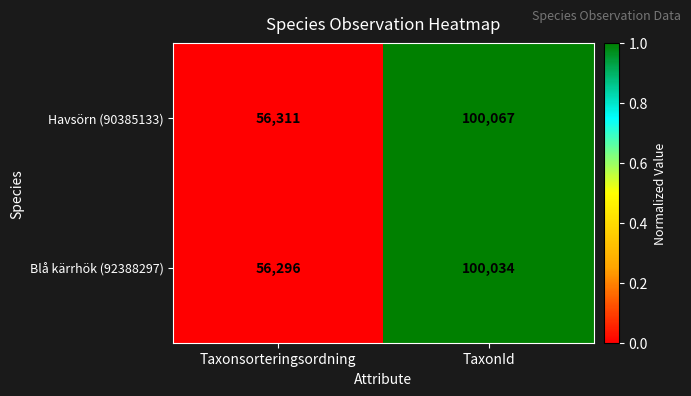

What is the sum of all Havsörn (90385133) values?

156378